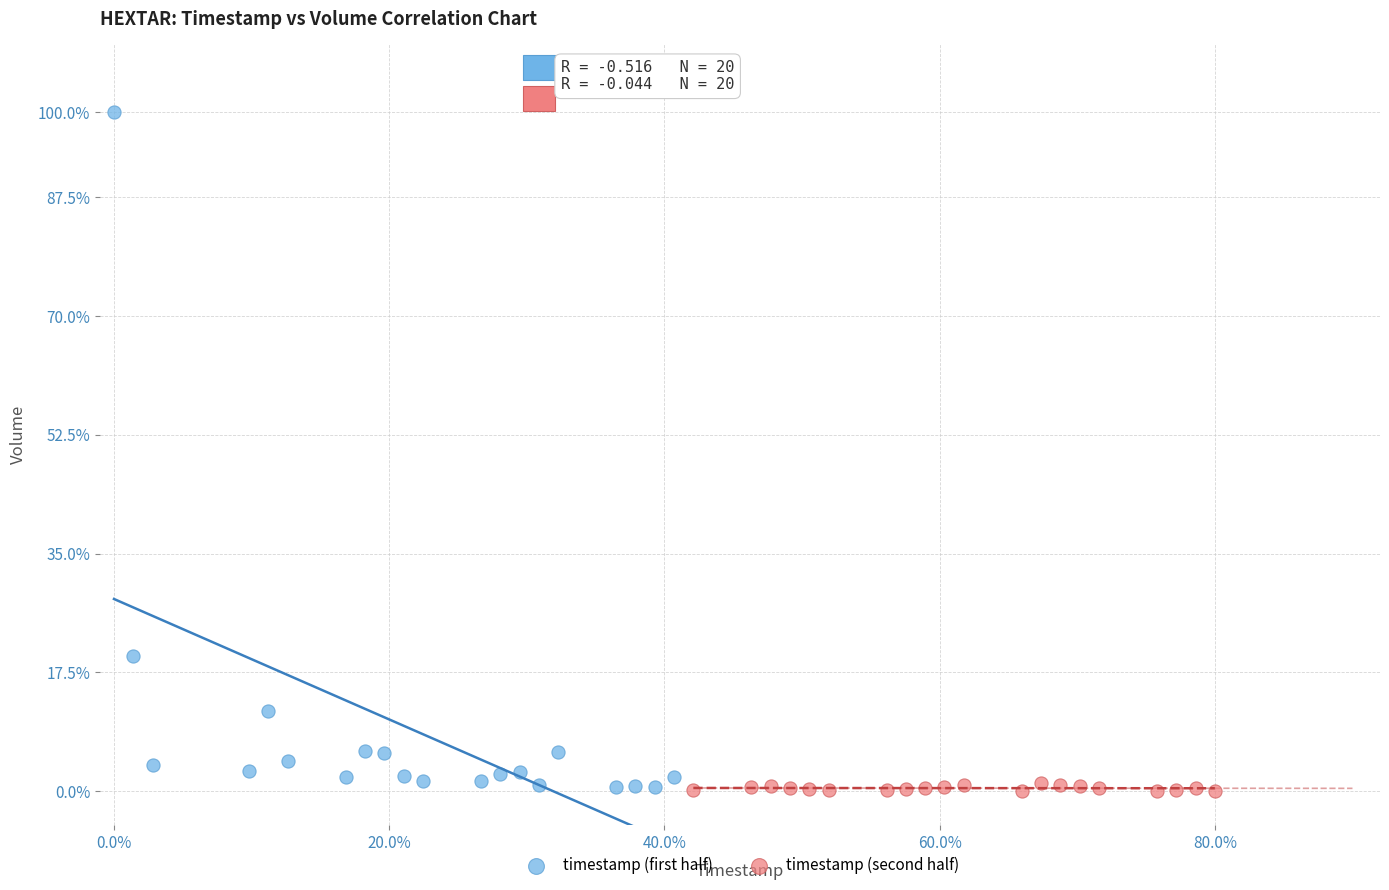

Which series has the largest Y range (max minus min)?

timestamp (first half)